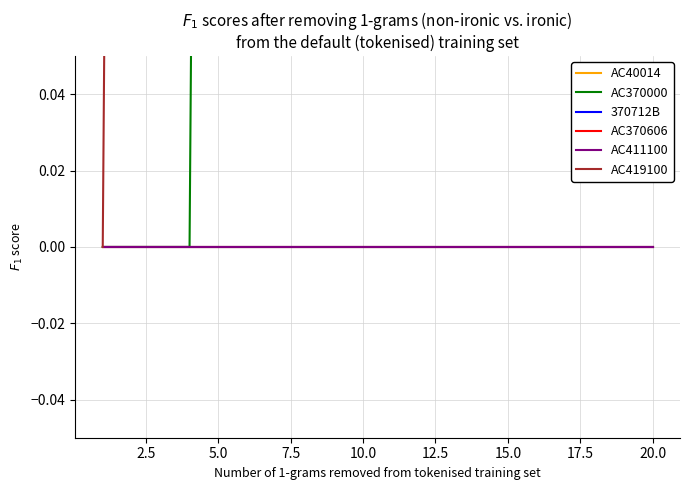

Does the chart display data point markers on the line(s)?

No